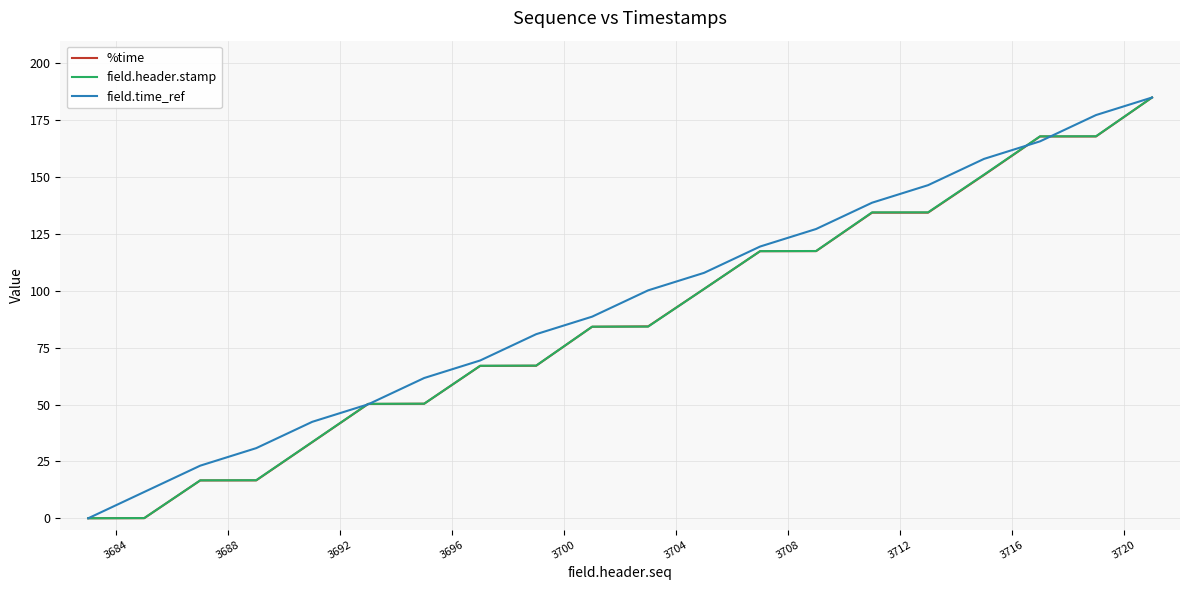

What are all the series names shown in the legend?

%time, field.header.stamp, field.time_ref